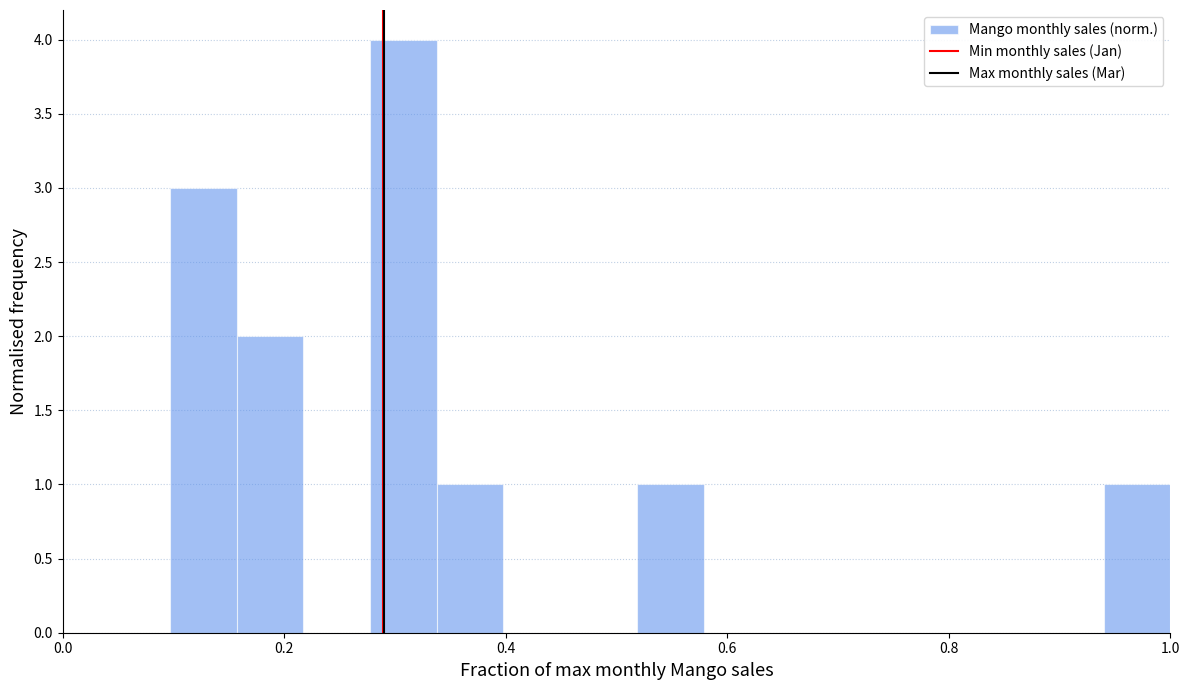

Read against the x-axis, roughly where is the centre of the tallest bar?

0.30